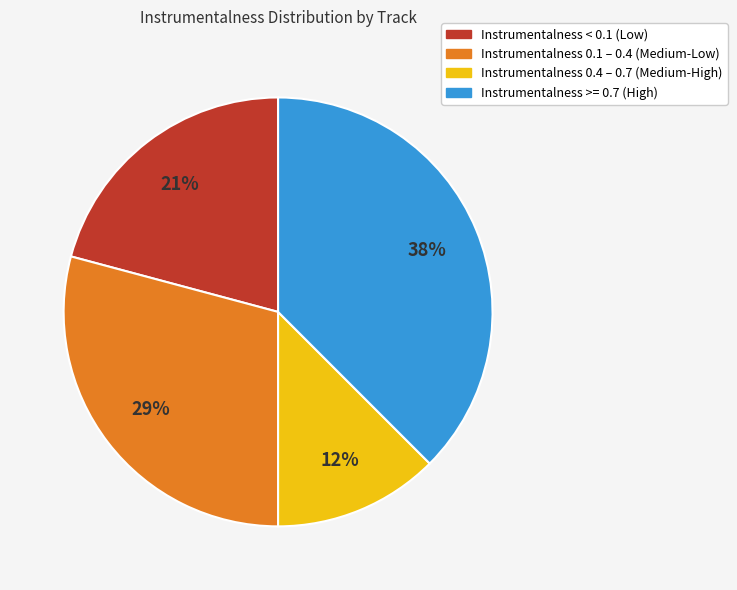

Is there a majority slice in this chart?

No